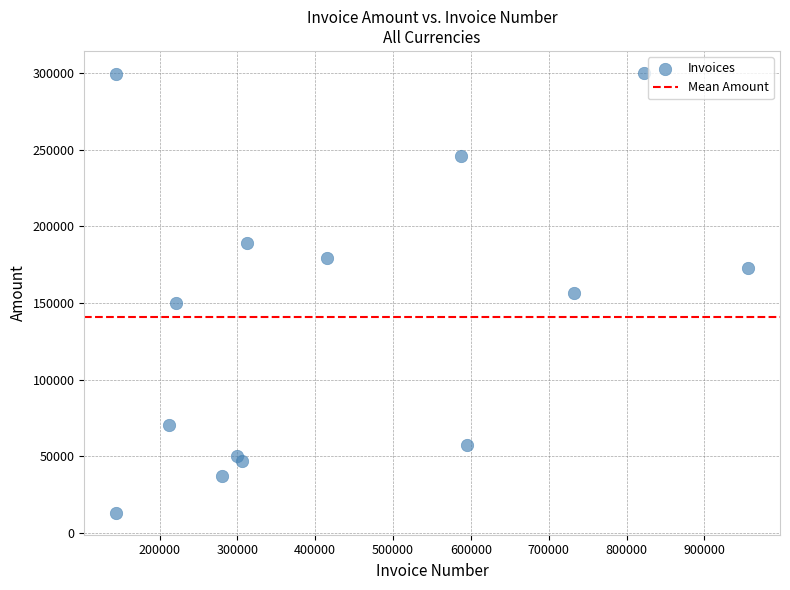

What is the range of Y values (max minus min)?

286708